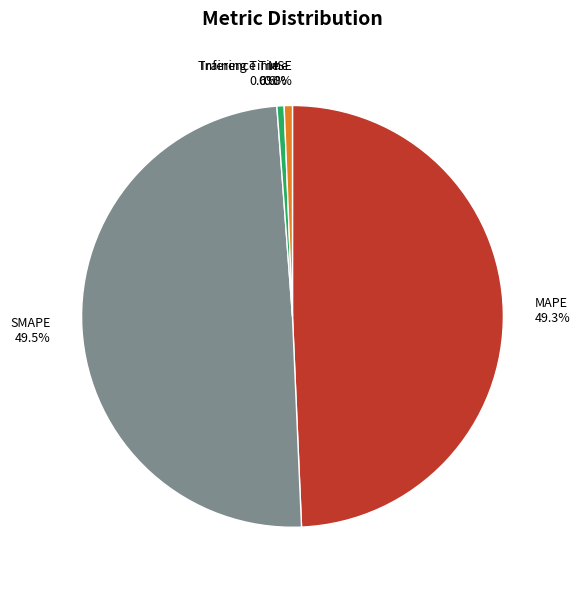

What is the change in value from SMAPE to Training Time?

-0.8